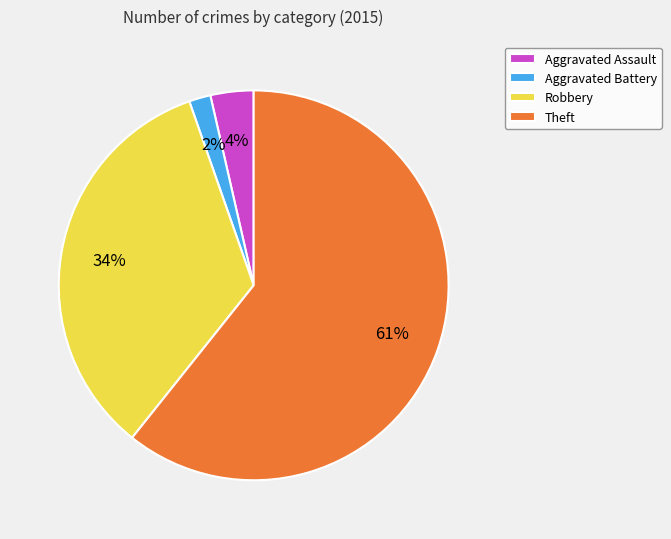

What is the largest slice in the pie chart?

Theft